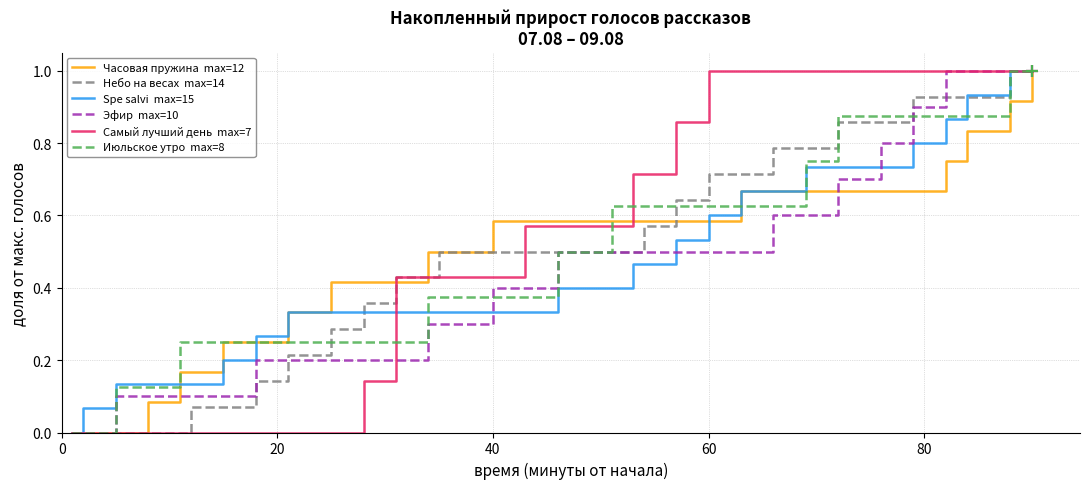

What is the maximum value shown in the chart?

1.0